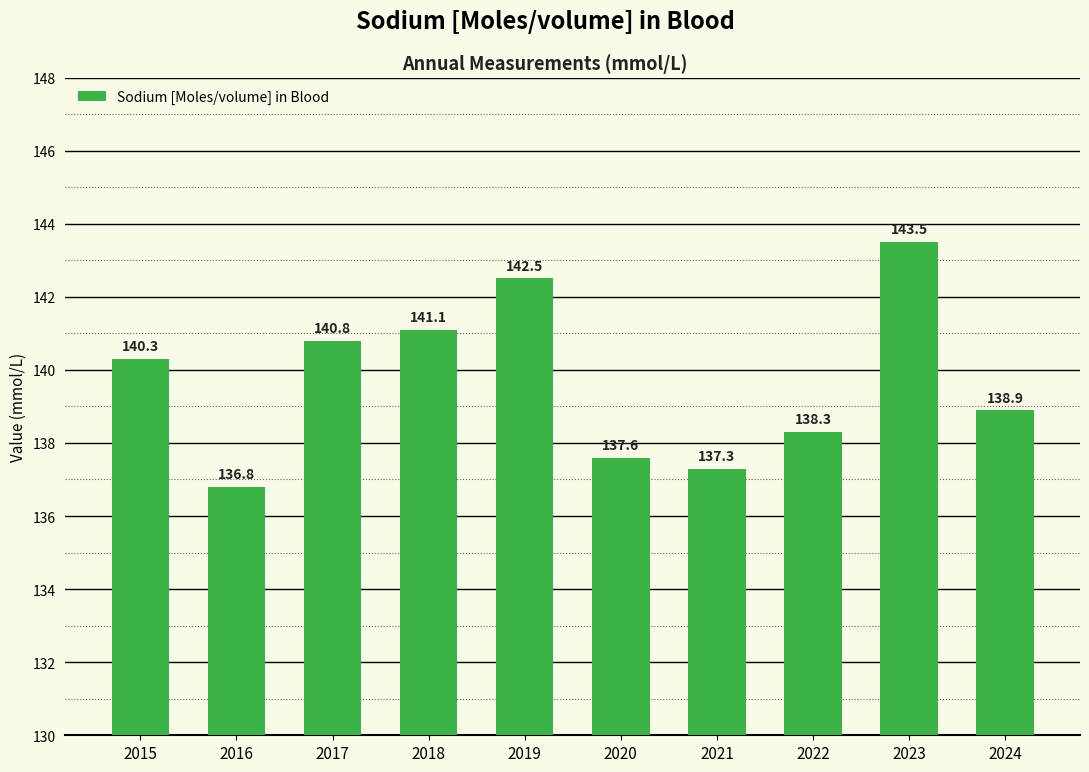

What is the greatest value displayed?

143.5